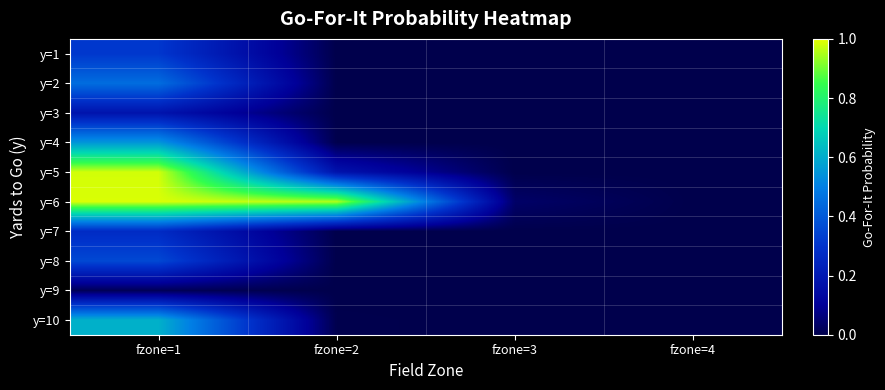

At fzone=4, list the series in order from smallest to largest.

y=1, y=2, y=3, y=4, y=5, y=6, y=7, y=8, y=9, y=10